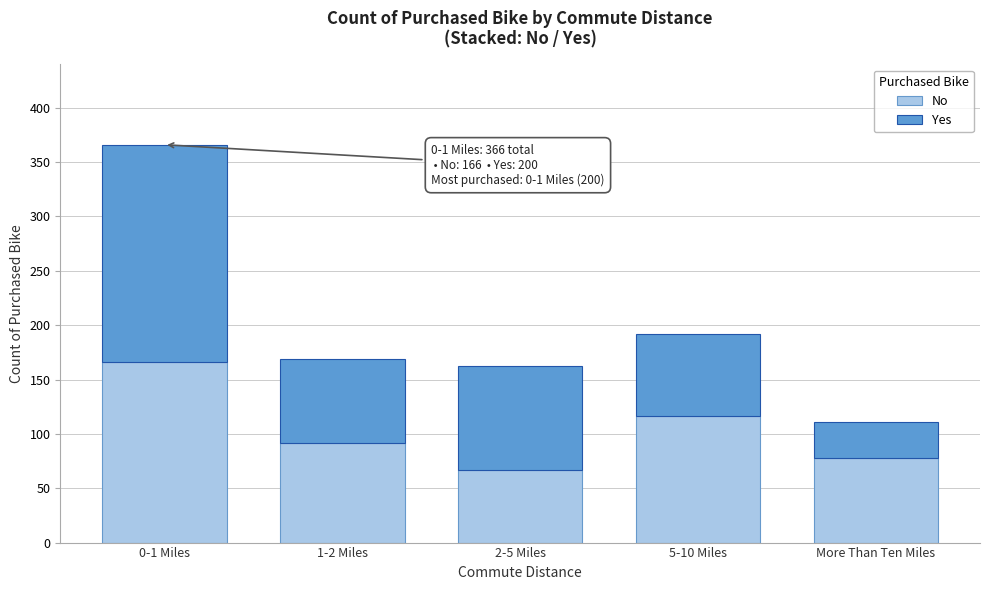

Reading left to right, list the values for the No series.

0-1 Miles=166	1-2 Miles=92	2-5 Miles=67	5-10 Miles=116	More Than Ten Miles=78